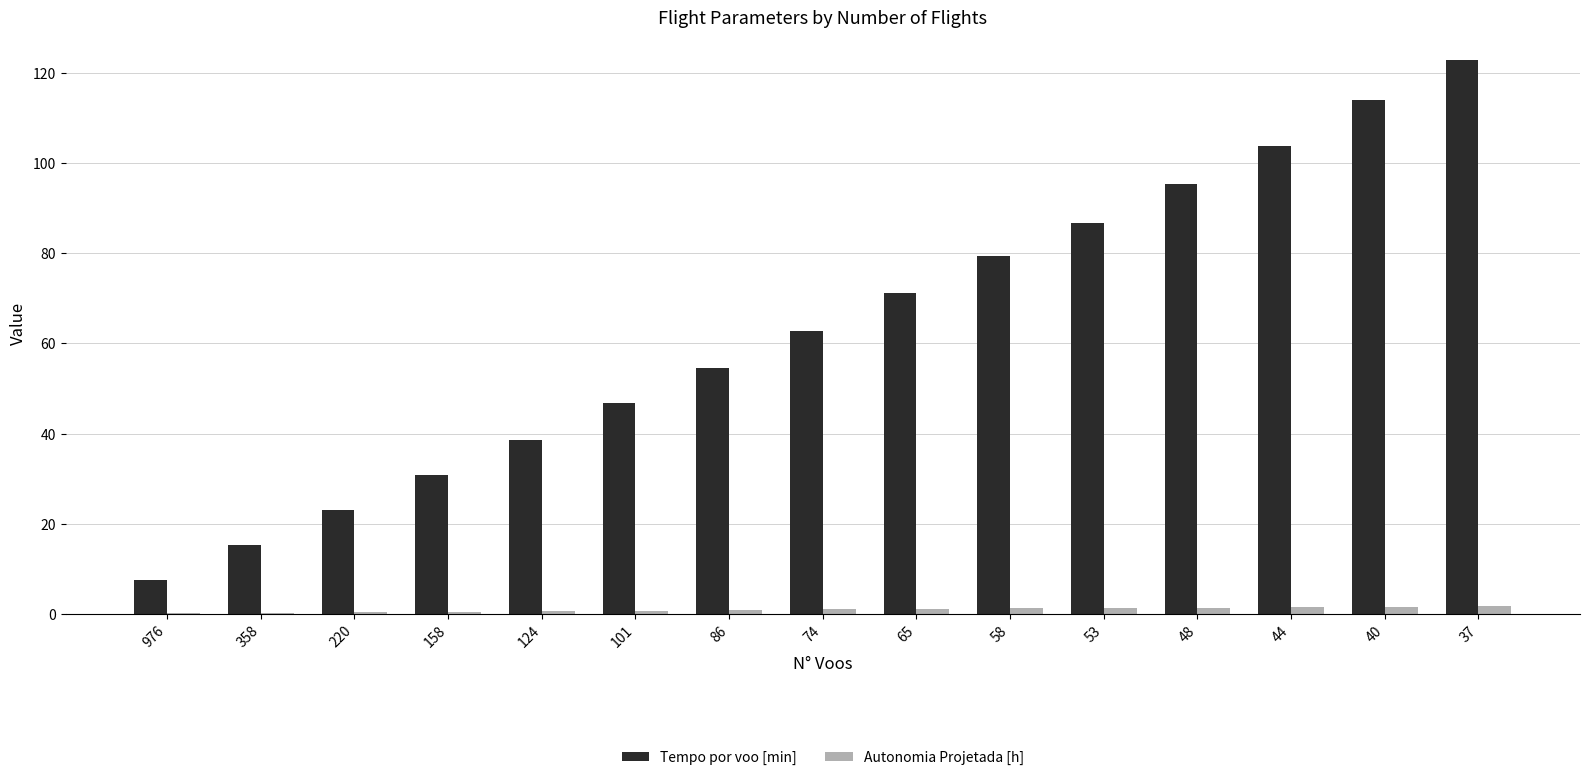

At which category is the sum across all series the highest?

37